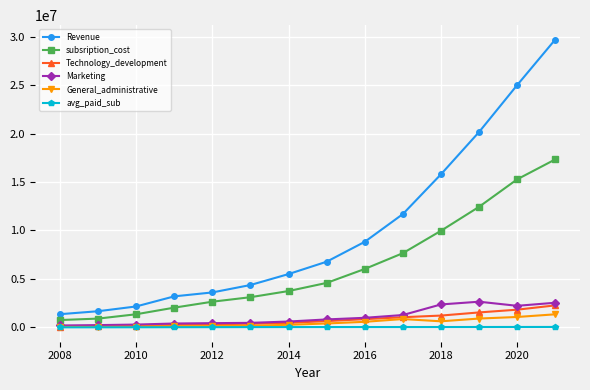

Which series has the largest range (max minus min)?

Revenue